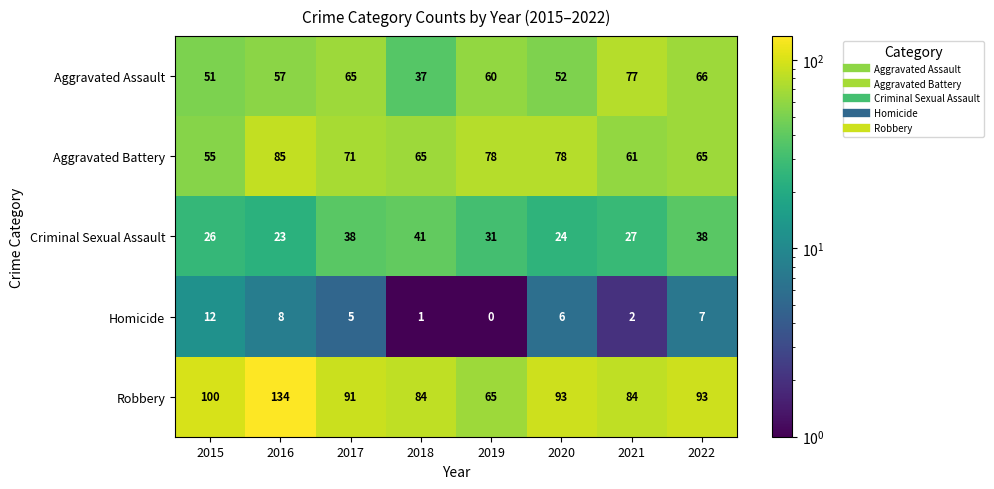

At which category does the chart reach its minimum across all series?

2019